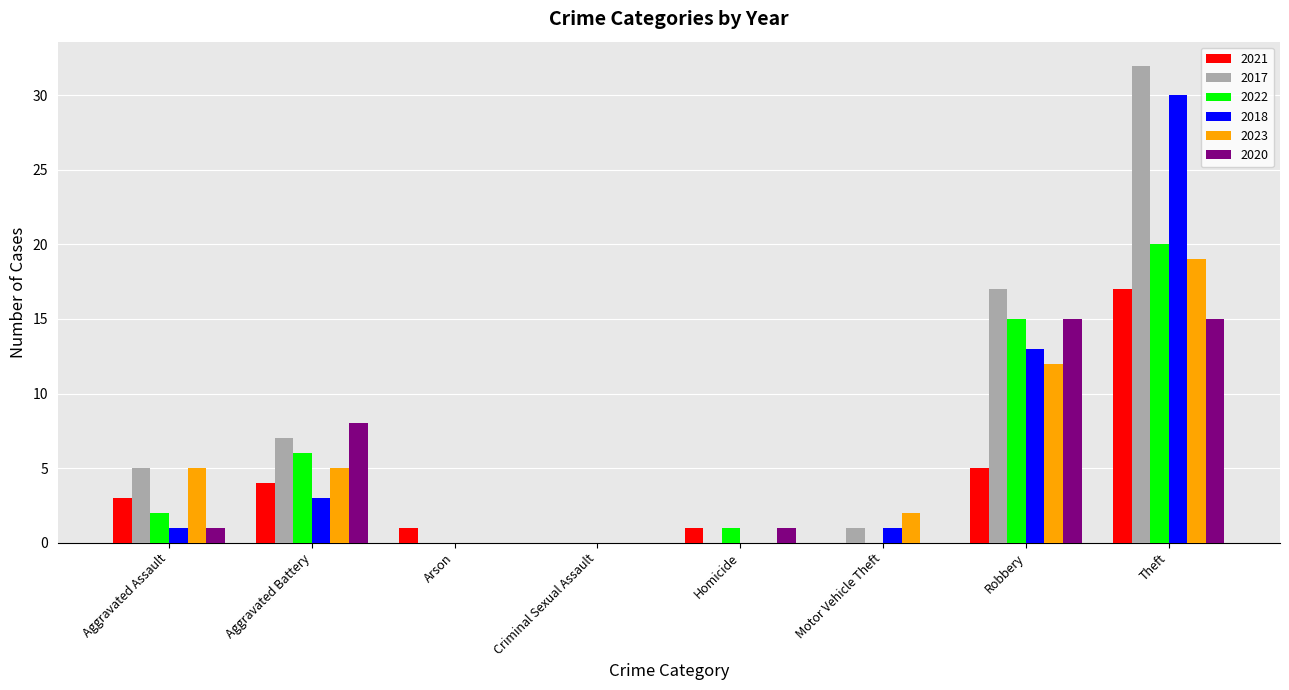

Is it true that 2023 equals 2 at Aggravated Battery?

False